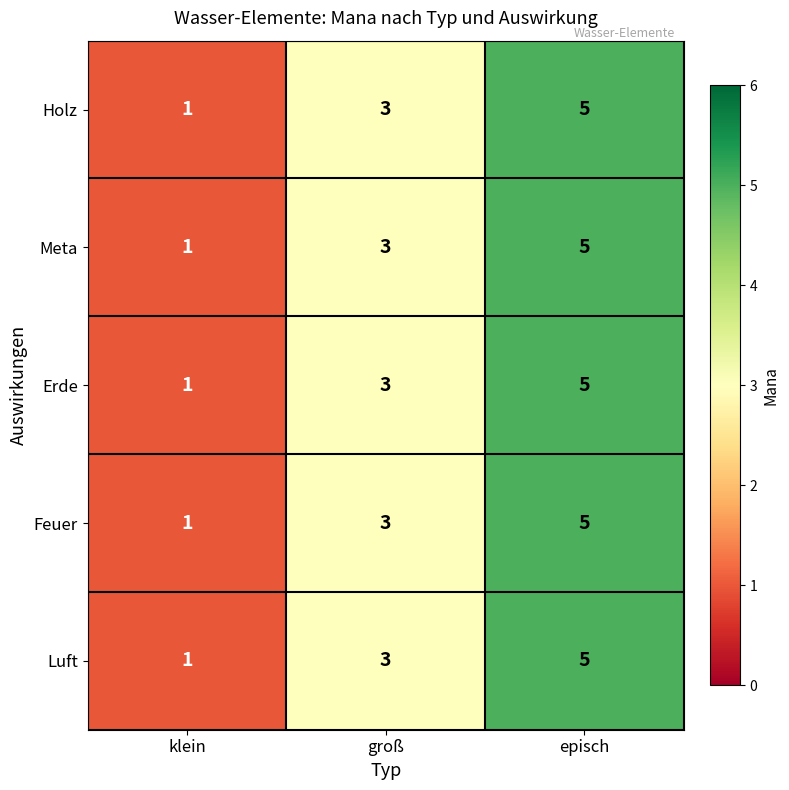

What is the sum of all Feuer values?

9